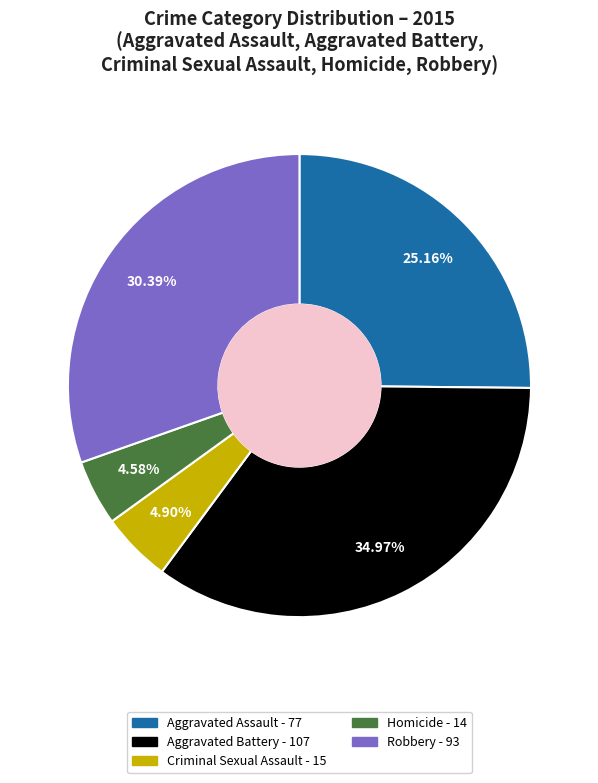

Is the sum of Homicide and Criminal Sexual Assault greater than half?

No